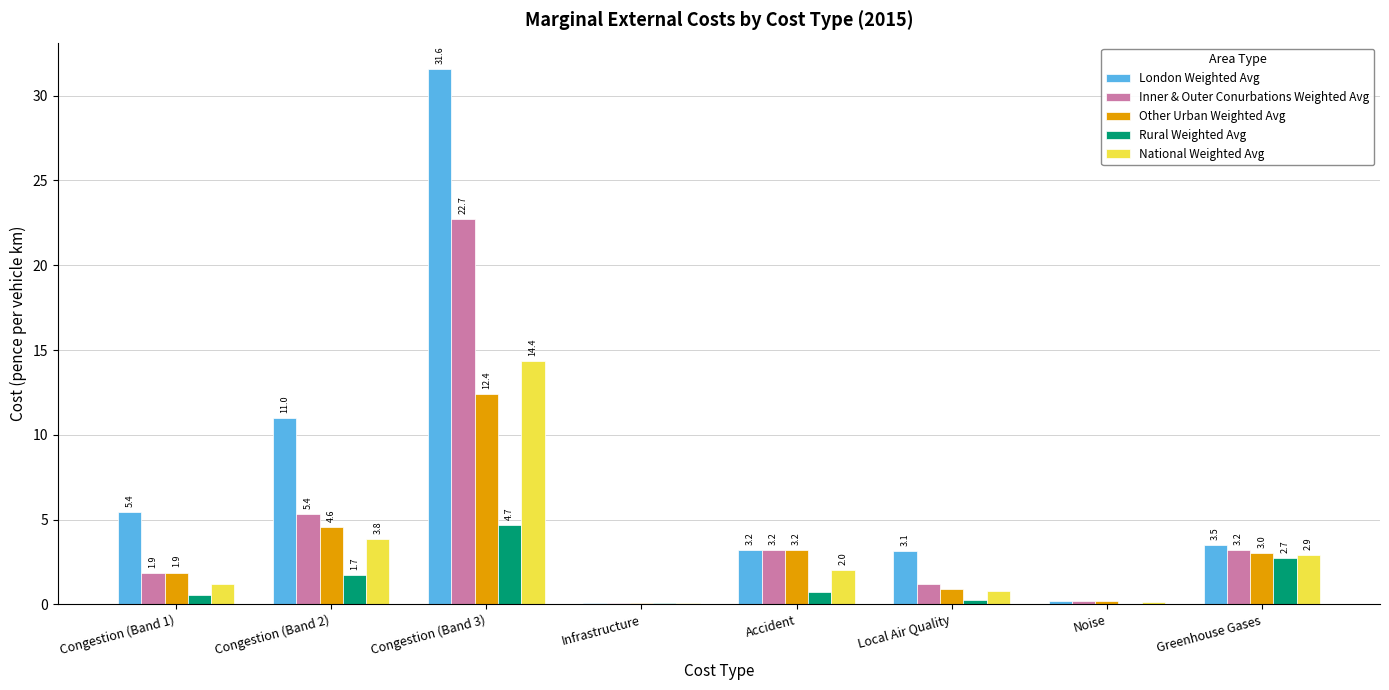

Is the value of Inner & Outer Conurbations Weighted Avg at Accident greater than the value of Other Urban Weighted Avg at Congestion (Band 1)?

Yes